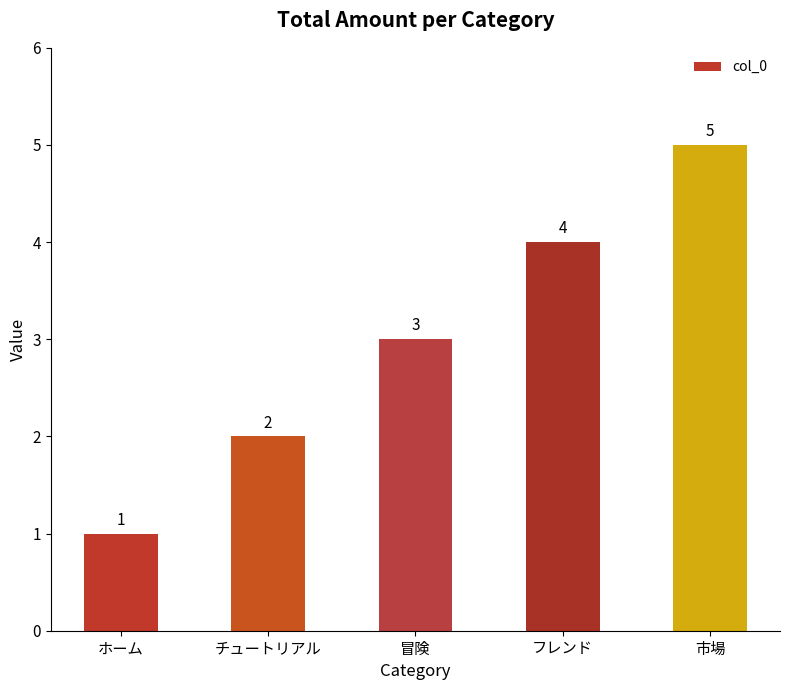

What is the label of the 2nd bar from the right?

フレンド